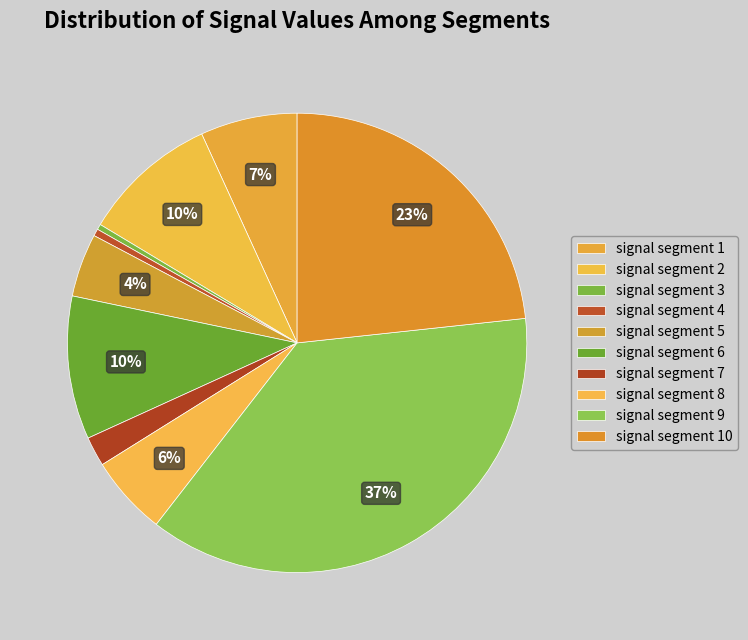

How many segments does this pie chart have?

10